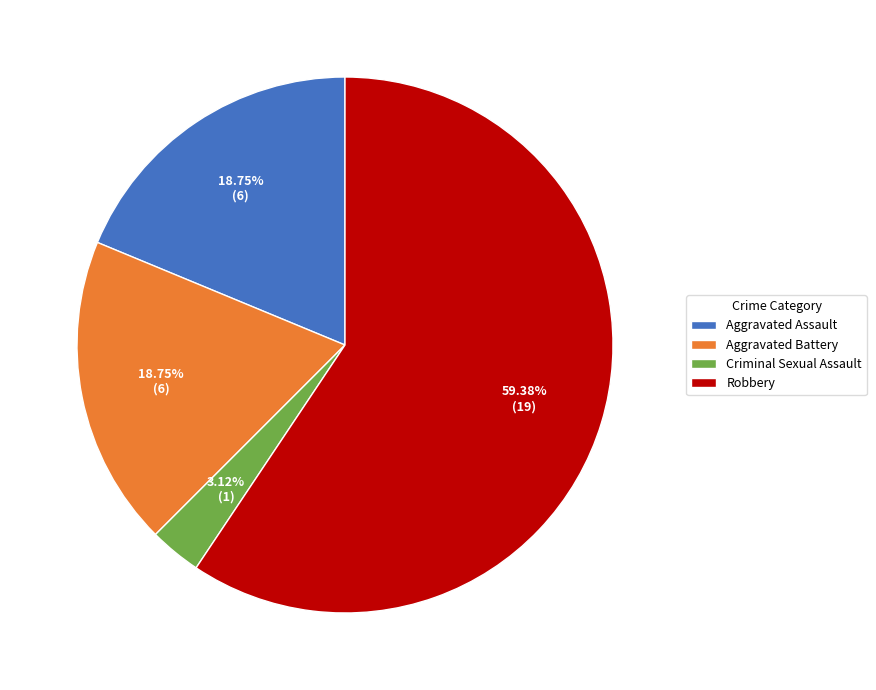

What is the majority slice?

Robbery